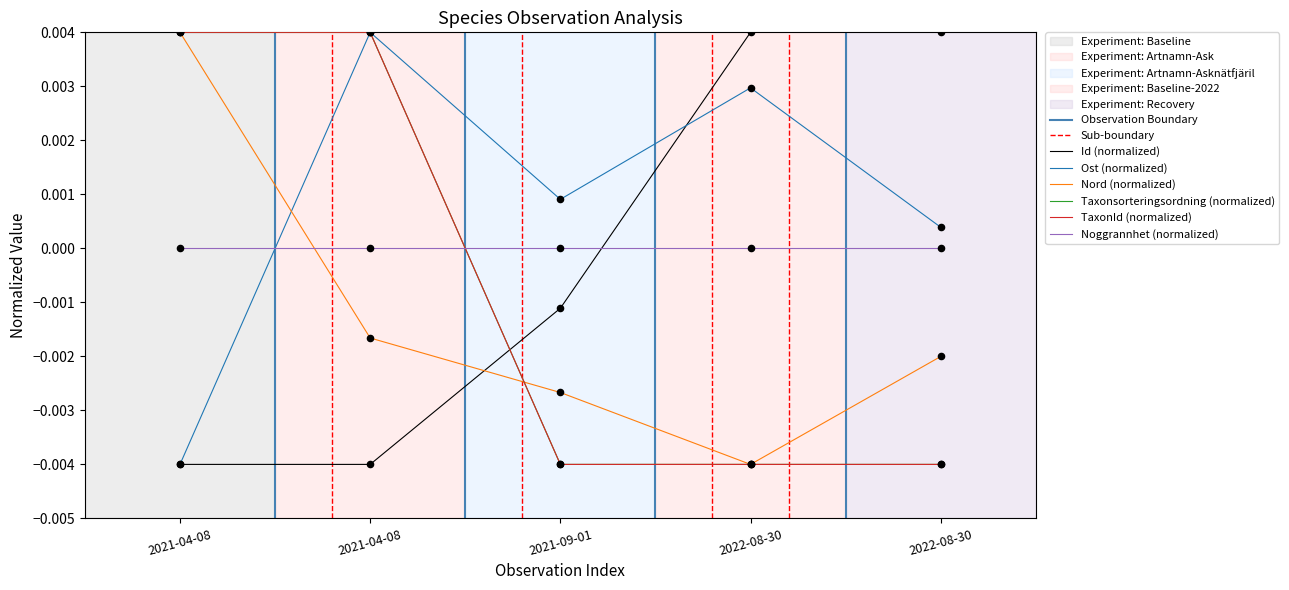

At how many categories does at least one series exceed 0?

5